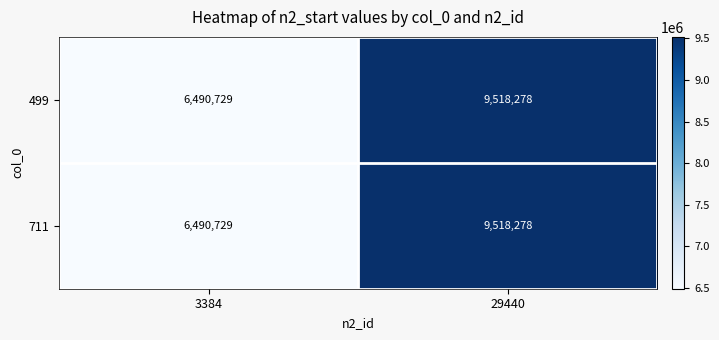

Which category has the lowest value in the 711 series?

3384